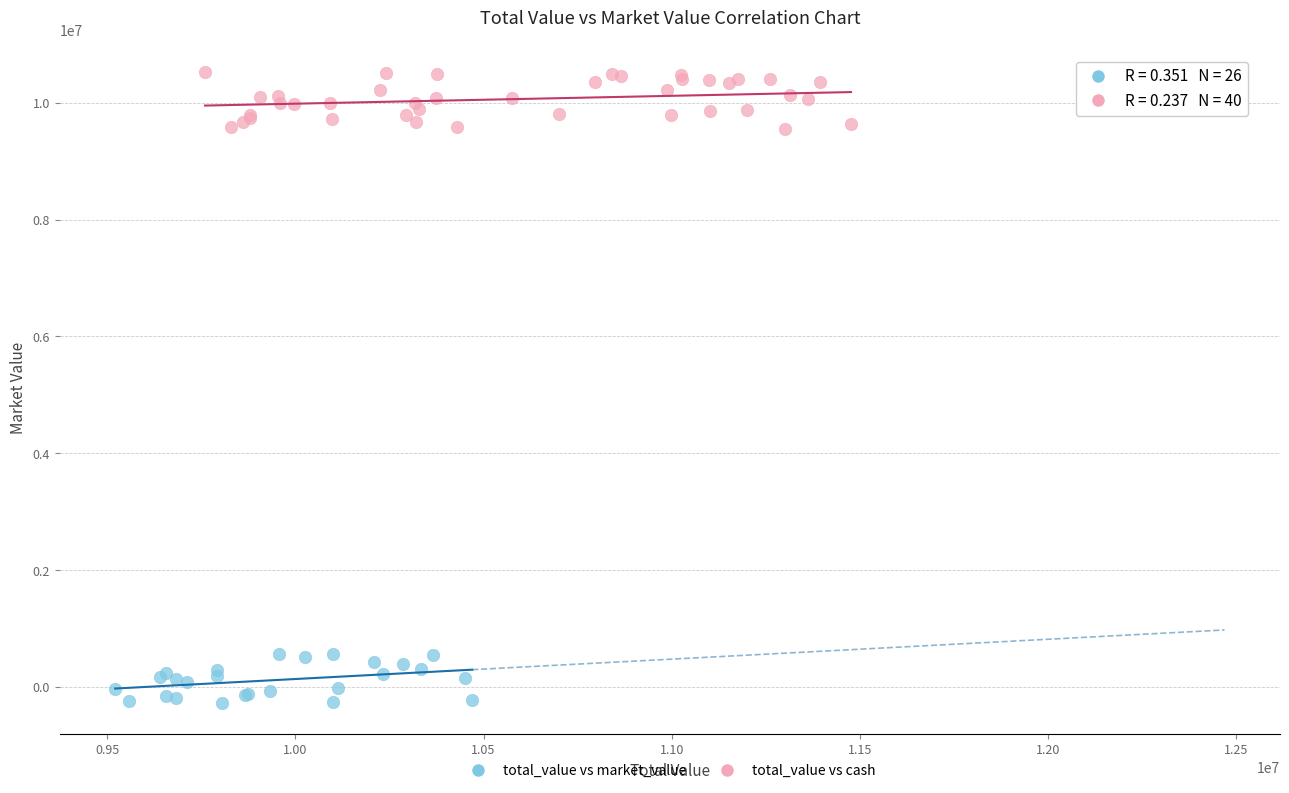

What are all the series names shown in the legend?

total_value vs market_value, total_value vs cash